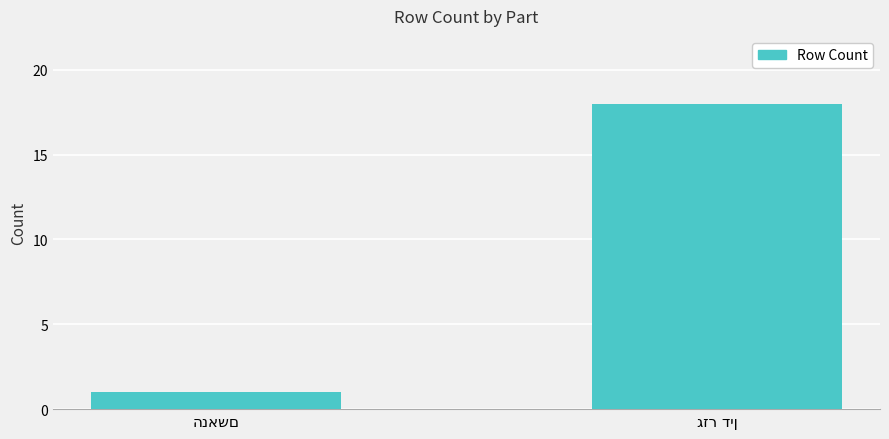

What is the greatest value displayed?

18